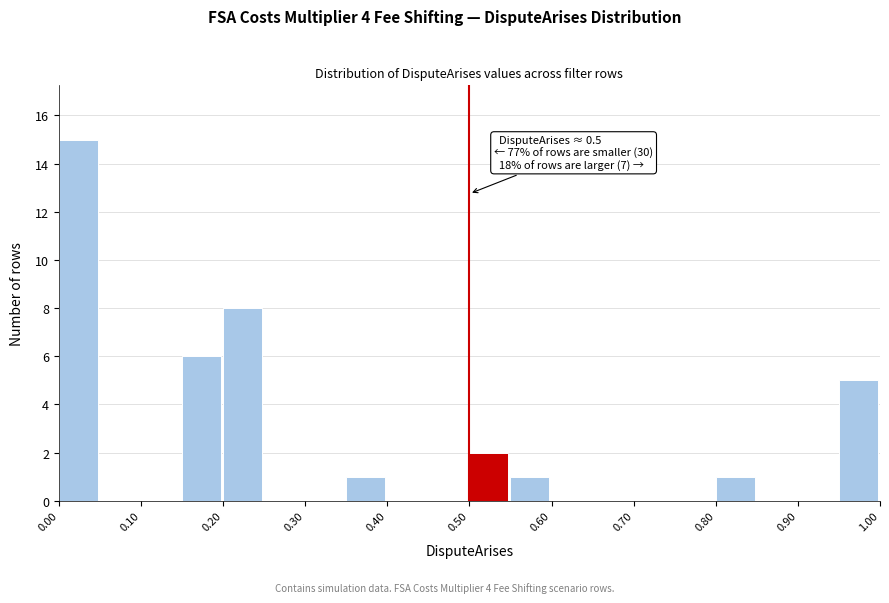

Which range on the x-axis has the tallest bar?

0.00 to 0.05